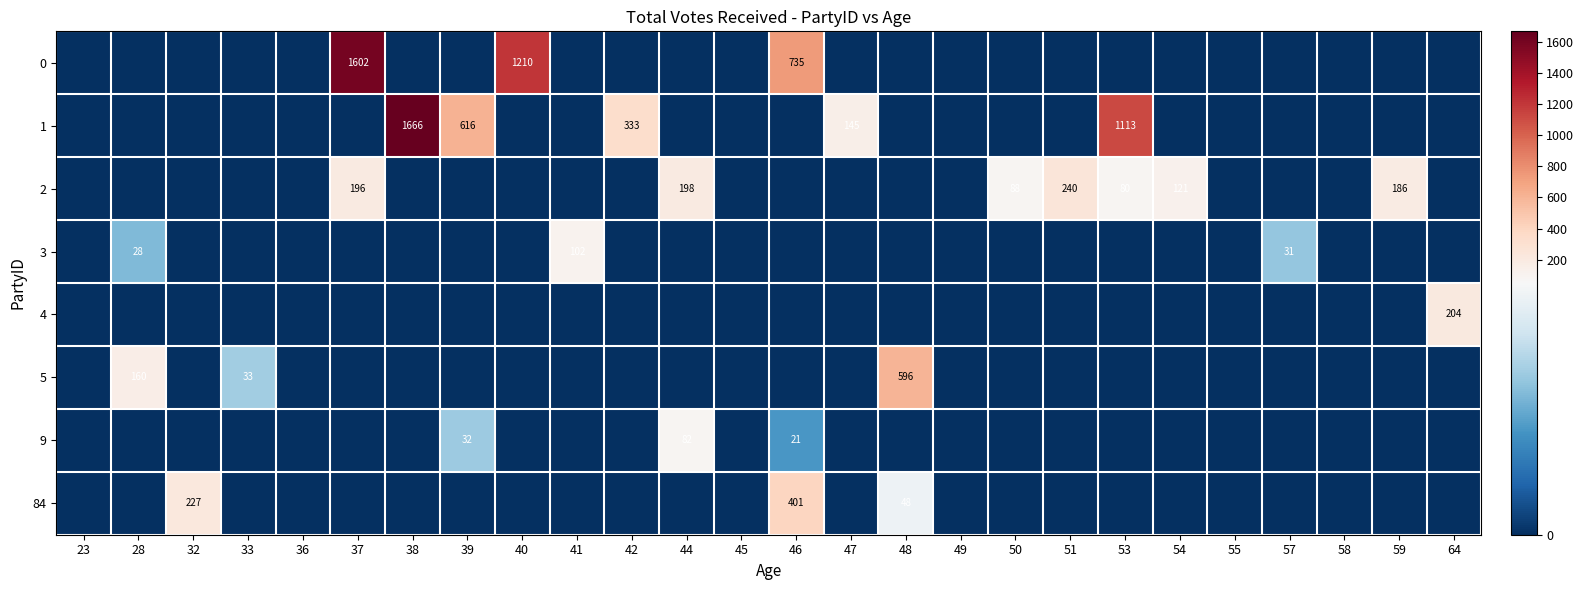

Between 28 and 57, which series saw the biggest shift?

5